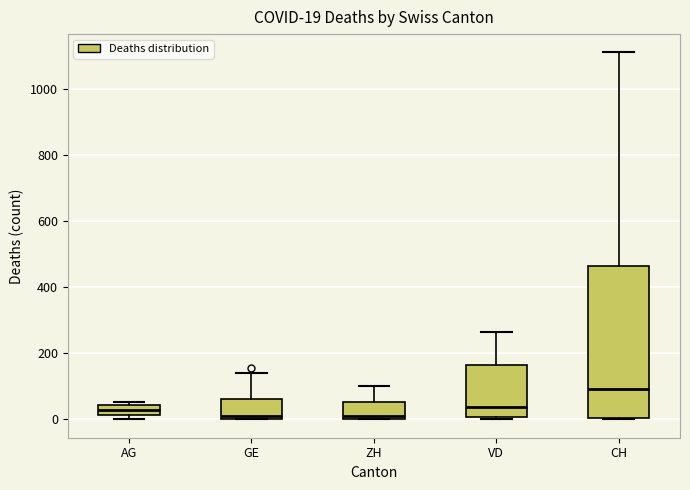

Comparing the boxes themselves (not the whiskers), which one is the tallest?

CH